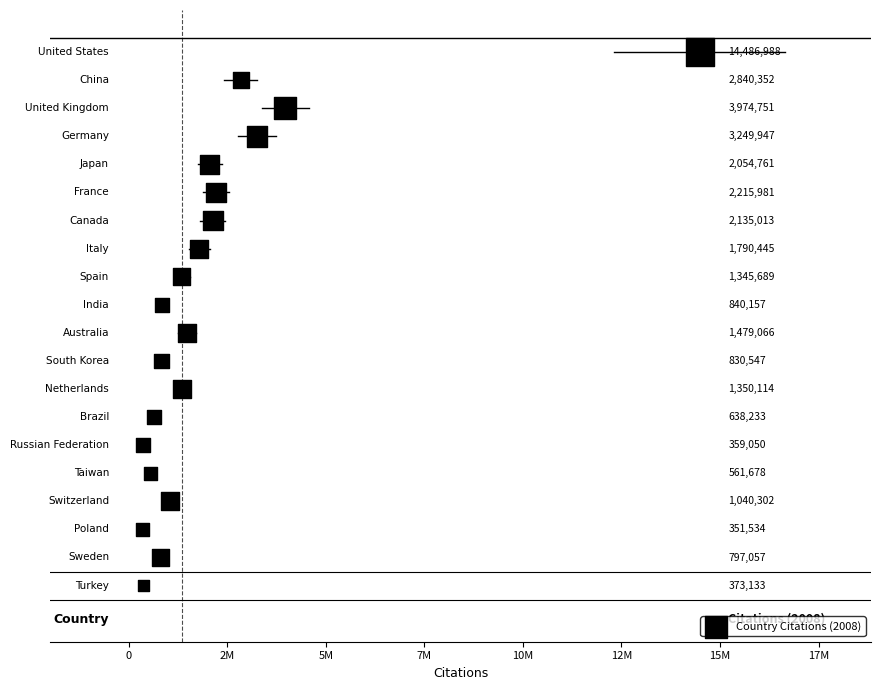

What is the range of Y values (max minus min)?

19